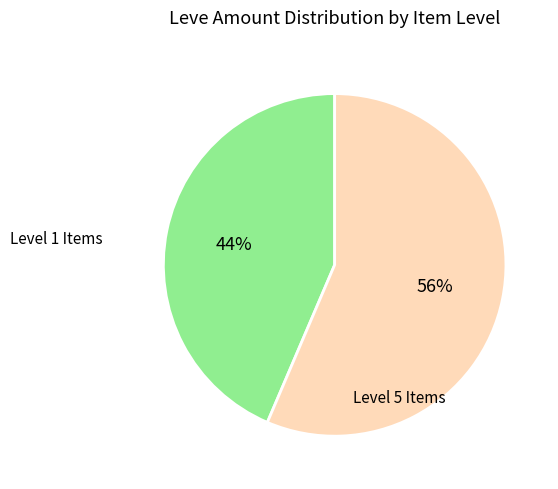

Is there any slice that represents more than half of the pie?

Yes